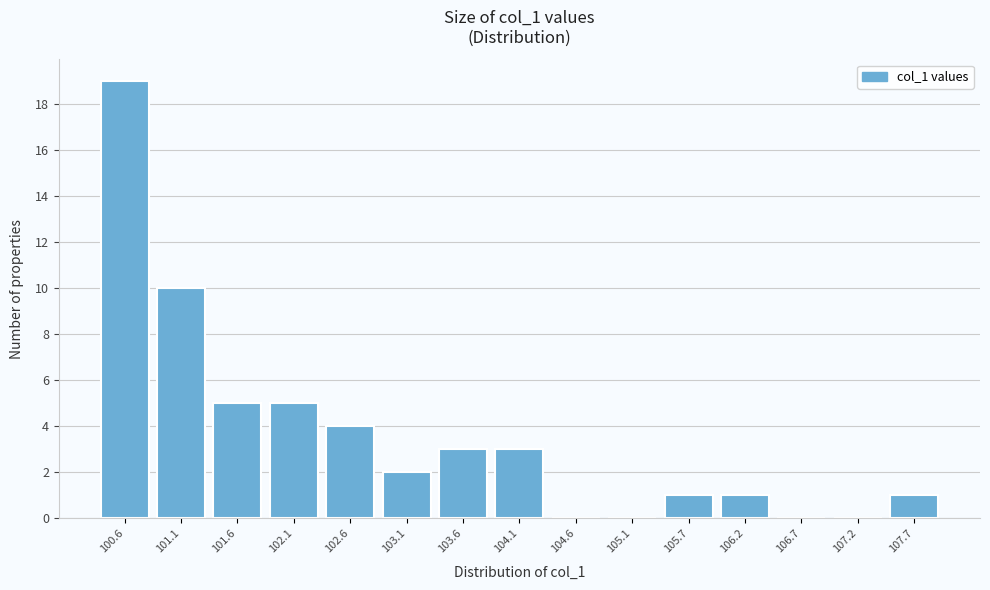

Reading left to right, extract all data points from this chart.

100.6=19	101.1=10	101.6=5	102.1=5	102.6=4	103.1=2	103.6=3	104.1=3	104.6=0	105.1=0	105.7=1	106.2=1	106.7=0	107.2=0	107.7=1